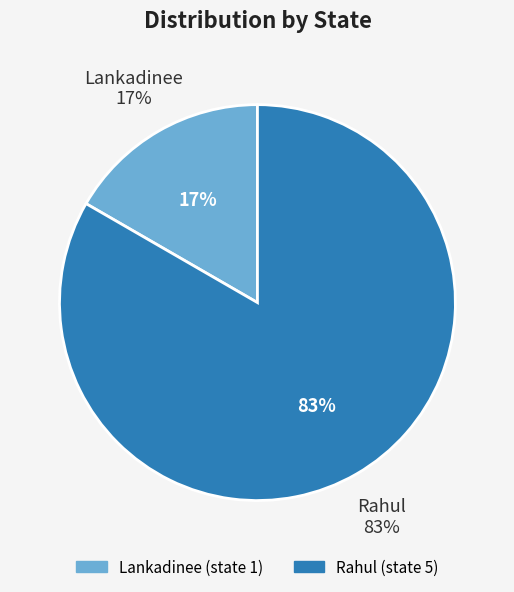

Is it true that Rahul is 39% of the pie?

False